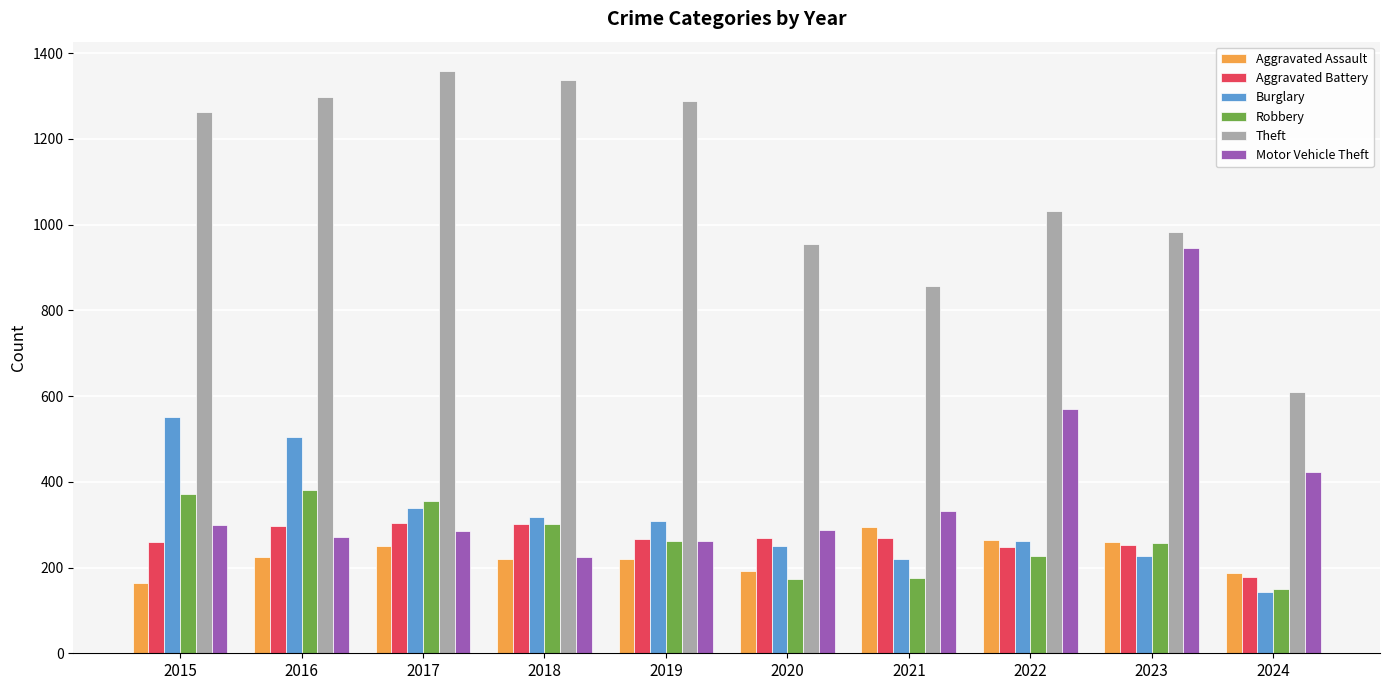

What is the spread (max minus min) of values at 2021?

681